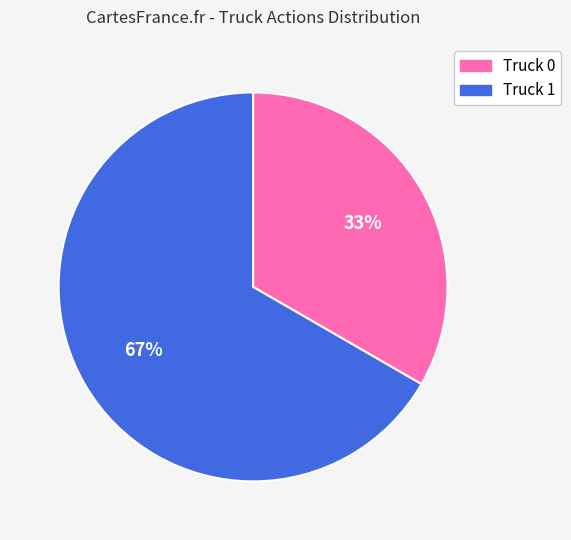

Combined, do Truck 0 and Truck 1 account for over 50%?

Yes